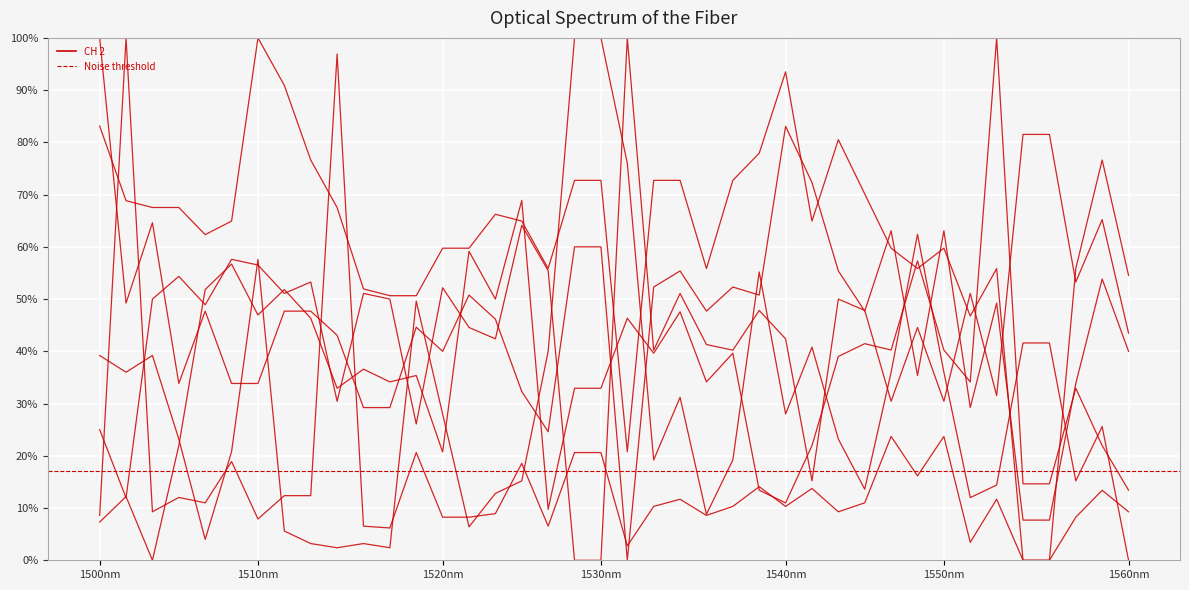

Which series changed the most between 15 and 34?

col_1